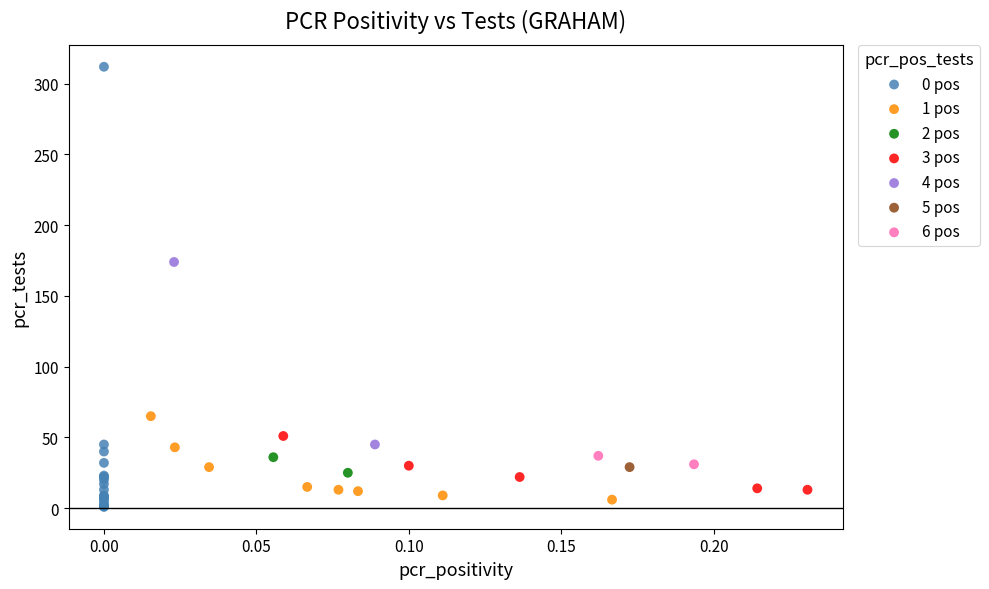

What are all the series names shown in the legend?

0 pos, 1 pos, 2 pos, 3 pos, 4 pos, 5 pos, 6 pos